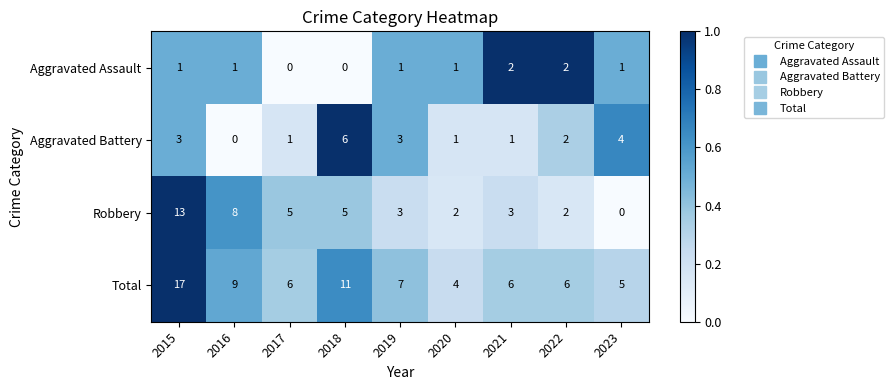

Rank the series by their maximum value, from lowest to highest.

Aggravated Assault, Aggravated Battery, Robbery, Total